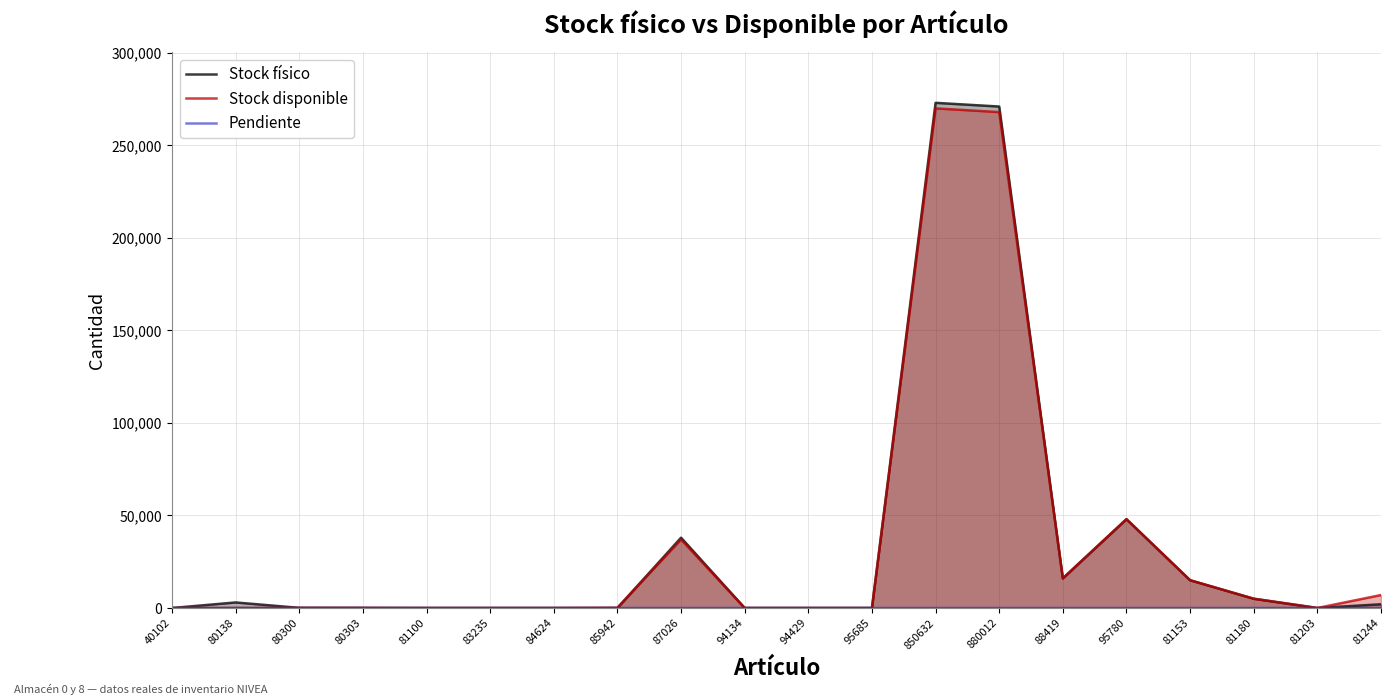

At which label is Stock disponible closest to 135003?

95780